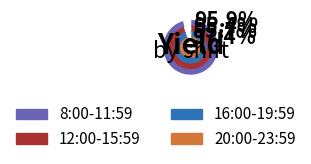

Does 12:00-15:59 account for over 50% of the chart?

No